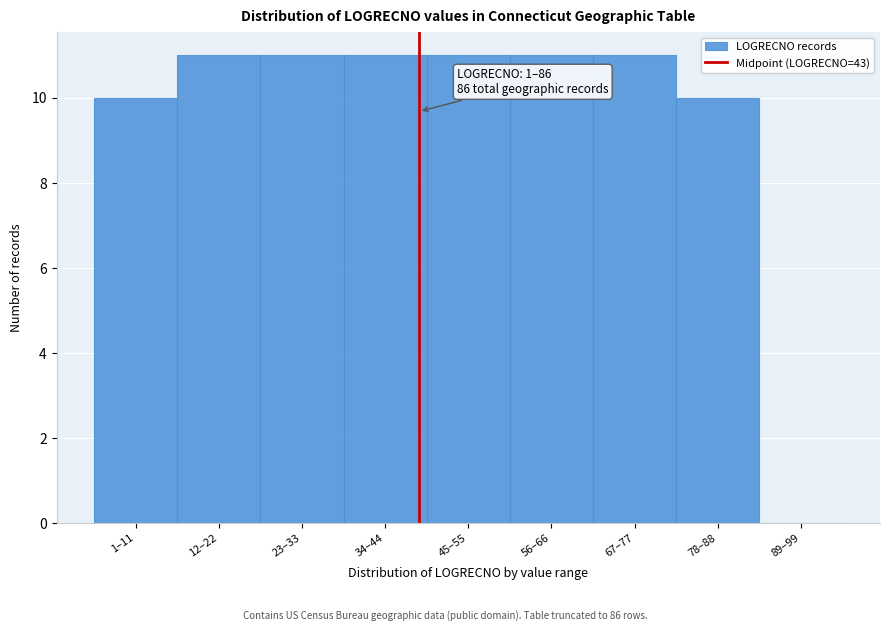

Reading right to left, extract all data points from this chart.

89–99=0	78–88=10	67–77=11	56–66=11	45–55=11	34–44=11	23–33=11	12–22=11	1–11=10